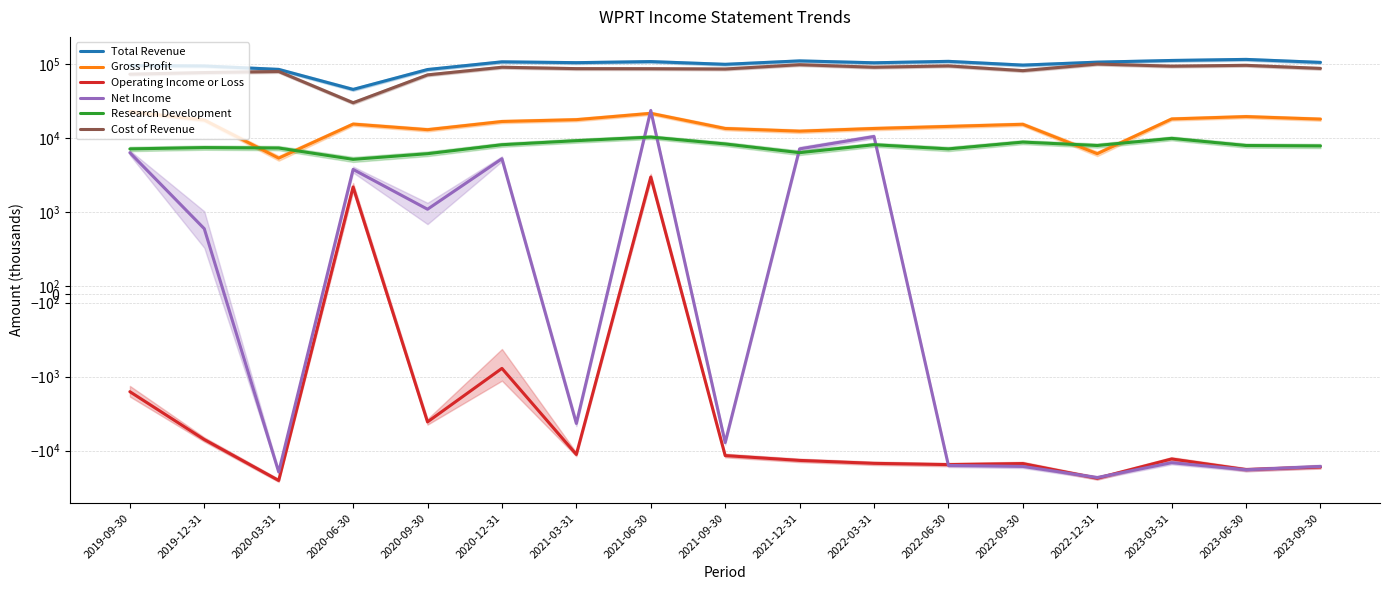

In Net Income, how many points are higher than both neighbors (excluding endpoints)?

5